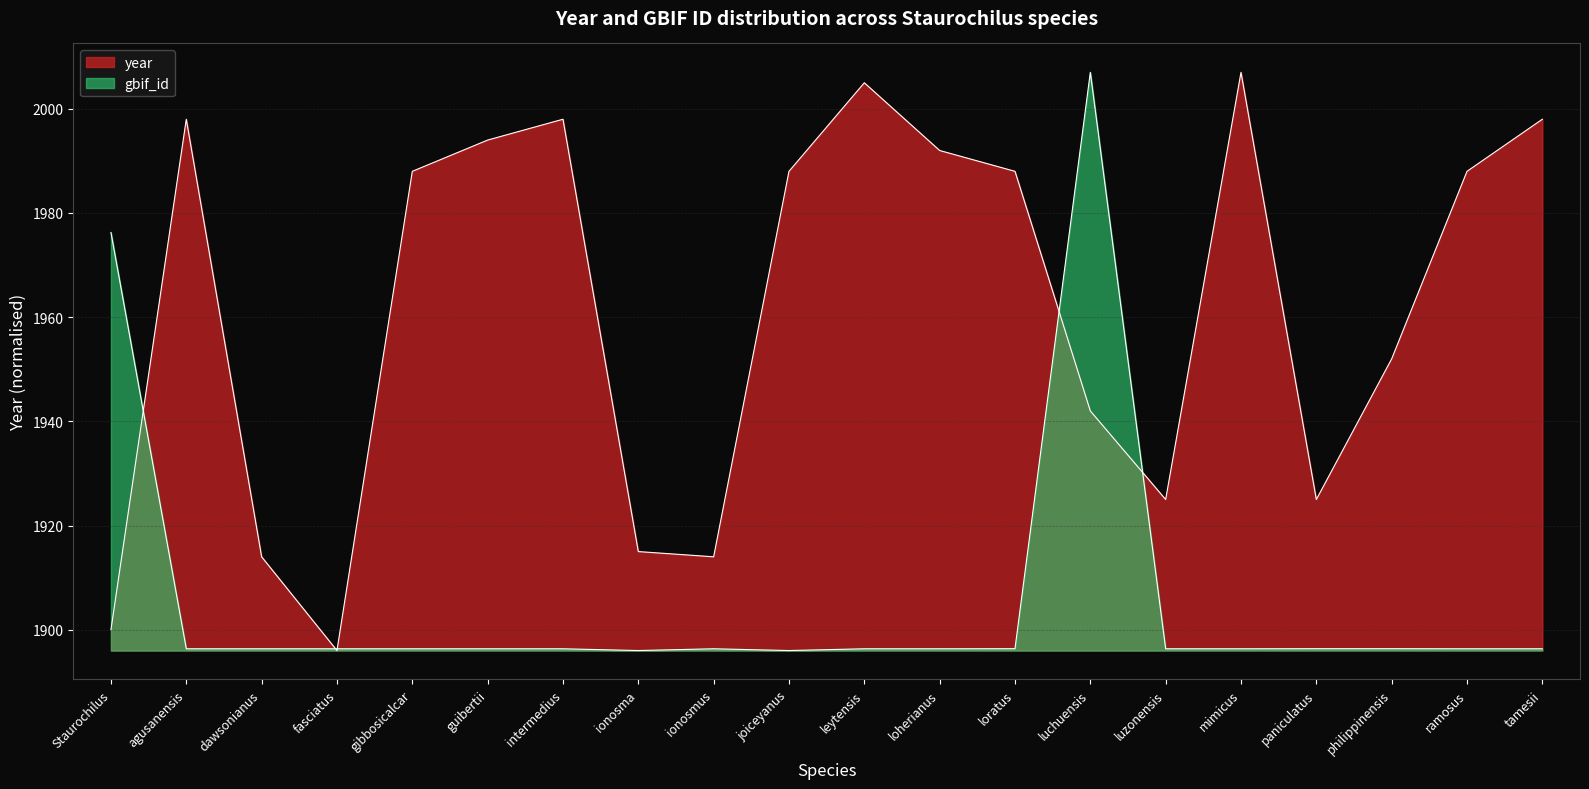

Between ionosmus and dawsonianus, which is larger?

ionosmus